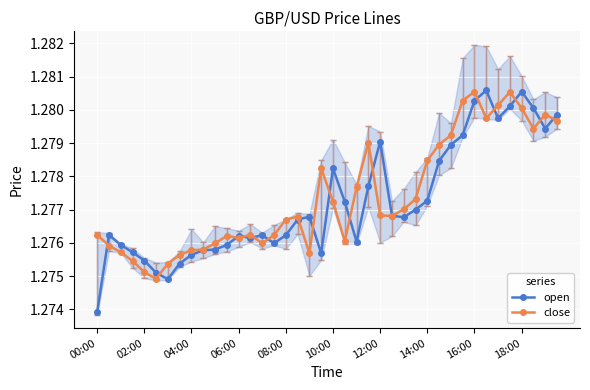

How many interior local valleys does the open series have?

8